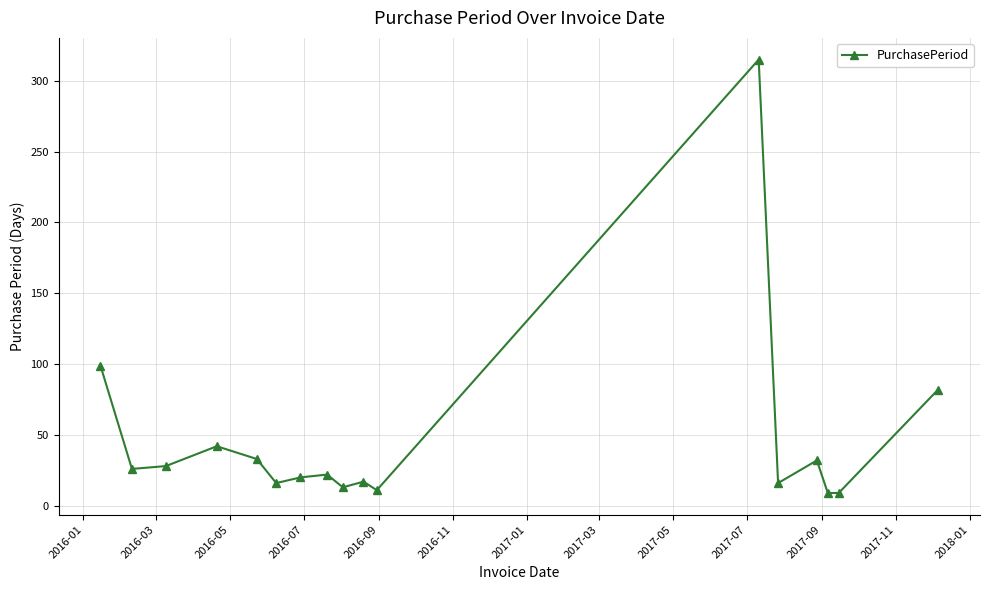

How many lines are shown in the chart?

1